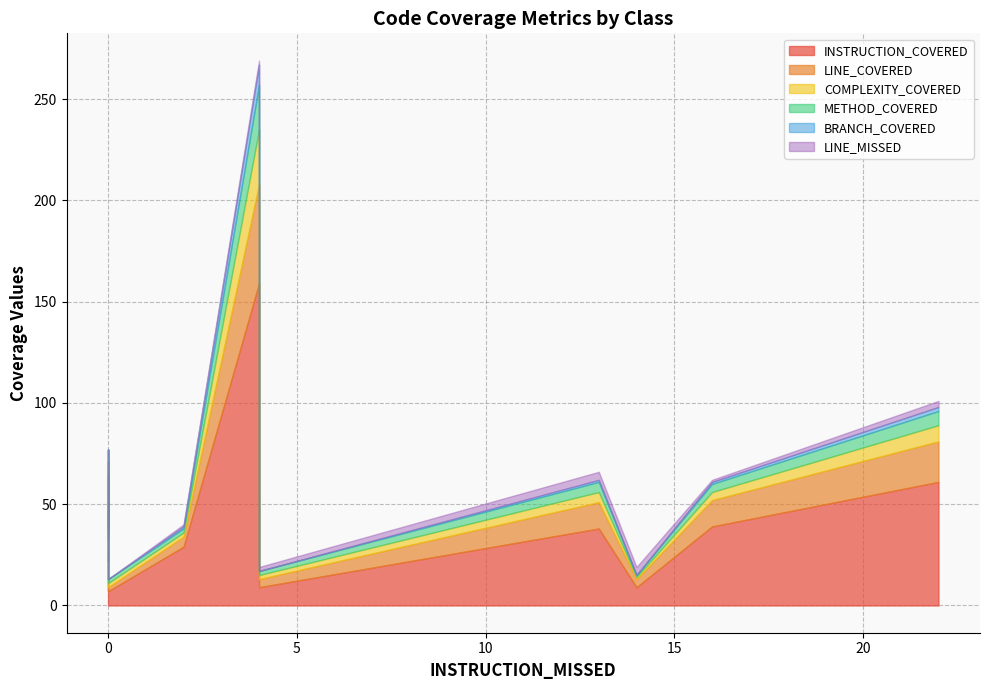

Reading left to right, what are all the values shown in this chart?

INSTRUCTION_COVERED: MetricsFactory=61	SubstringMatchingStrategy=22	RegexStringMatchingStrategy=39	Slf4jReporterFactory=38	DefaultStringMatchingStrategy=7	BaseReporterFactory=159	ConsoleReporterFactory=47	CsvReporterFactory=39	ScheduledReporterManager=9	BaseFormattedReporterFactory=9	ConsoleReporterFactory.ConsoleStream=29
LINE_COVERED: MetricsFactory=20	SubstringMatchingStrategy=6	RegexStringMatchingStrategy=11	Slf4jReporterFactory=13	DefaultStringMatchingStrategy=2	BaseReporterFactory=49	ConsoleReporterFactory=18	CsvReporterFactory=13	ScheduledReporterManager=4	BaseFormattedReporterFactory=4	ConsoleReporterFactory.ConsoleStream=5
COMPLEXITY_COVERED: MetricsFactory=8	SubstringMatchingStrategy=4	RegexStringMatchingStrategy=4	Slf4jReporterFactory=5	DefaultStringMatchingStrategy=2	BaseReporterFactory=27	ConsoleReporterFactory=6	CsvReporterFactory=4	ScheduledReporterManager=1	BaseFormattedReporterFactory=2	ConsoleReporterFactory.ConsoleStream=2
METHOD_COVERED: MetricsFactory=7	SubstringMatchingStrategy=2	RegexStringMatchingStrategy=2	Slf4jReporterFactory=5	DefaultStringMatchingStrategy=2	BaseReporterFactory=22	ConsoleReporterFactory=6	CsvReporterFactory=4	ScheduledReporterManager=1	BaseFormattedReporterFactory=2	ConsoleReporterFactory.ConsoleStream=2
BRANCH_COVERED: MetricsFactory=2	SubstringMatchingStrategy=4	RegexStringMatchingStrategy=5	Slf4jReporterFactory=1	DefaultStringMatchingStrategy=0	BaseReporterFactory=10	ConsoleReporterFactory=0	CsvReporterFactory=1	ScheduledReporterManager=0	BaseFormattedReporterFactory=0	ConsoleReporterFactory.ConsoleStream=1
LINE_MISSED: MetricsFactory=3	SubstringMatchingStrategy=0	RegexStringMatchingStrategy=0	Slf4jReporterFactory=4	DefaultStringMatchingStrategy=0	BaseReporterFactory=2	ConsoleReporterFactory=0	CsvReporterFactory=1	ScheduledReporterManager=4	BaseFormattedReporterFactory=2	ConsoleReporterFactory.ConsoleStream=1